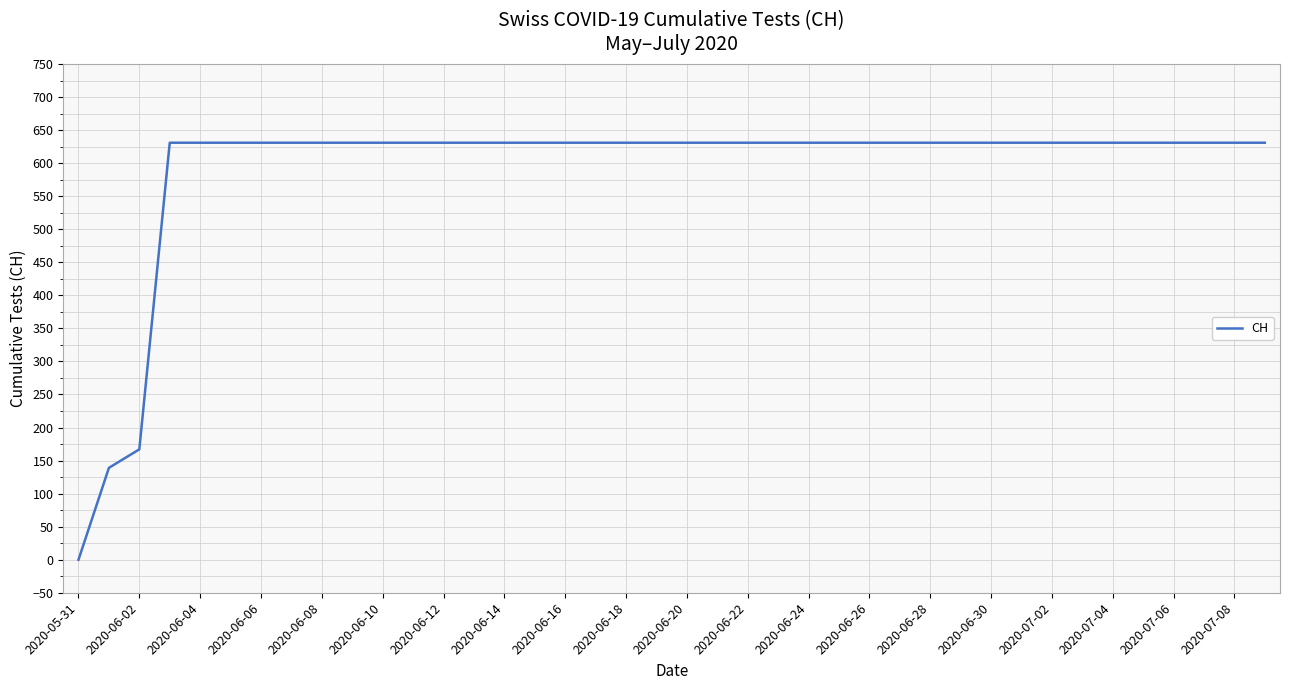

What is the difference between the maximum and minimum values?

631